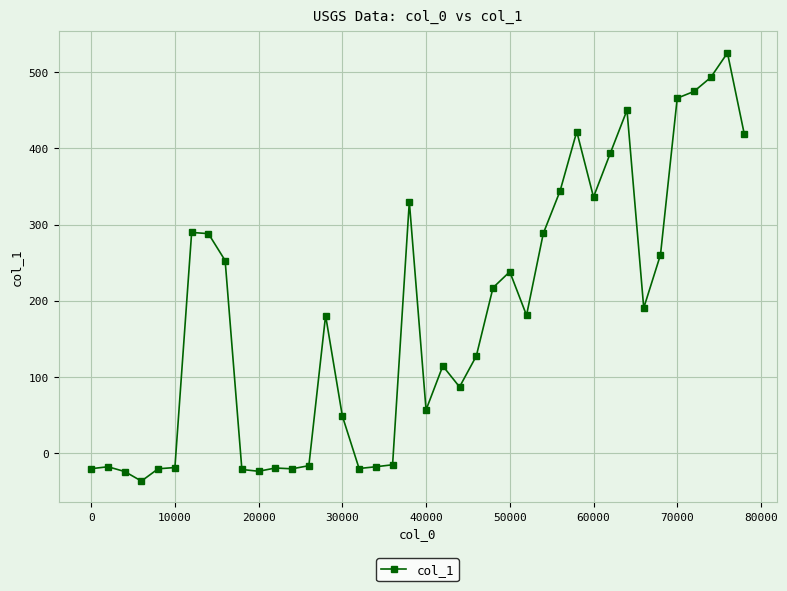

What is the greatest value displayed?

525.4